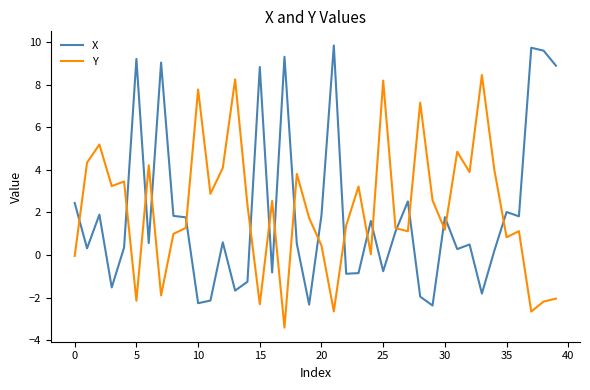

Is this an area chart (filled region under the line)?

No